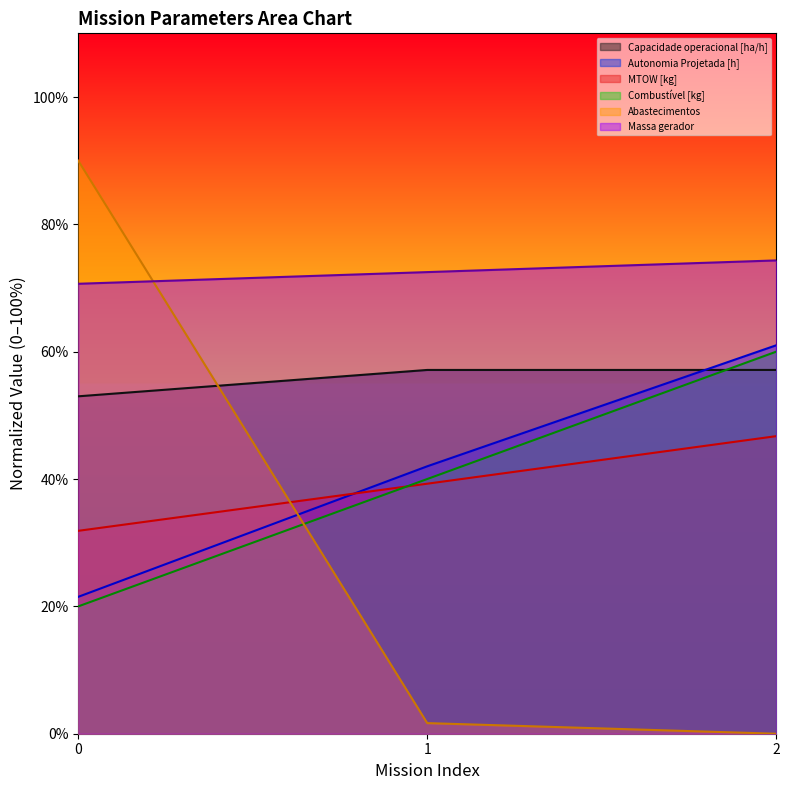

What is the approximate value of Combustível [kg] at 1?

40.0